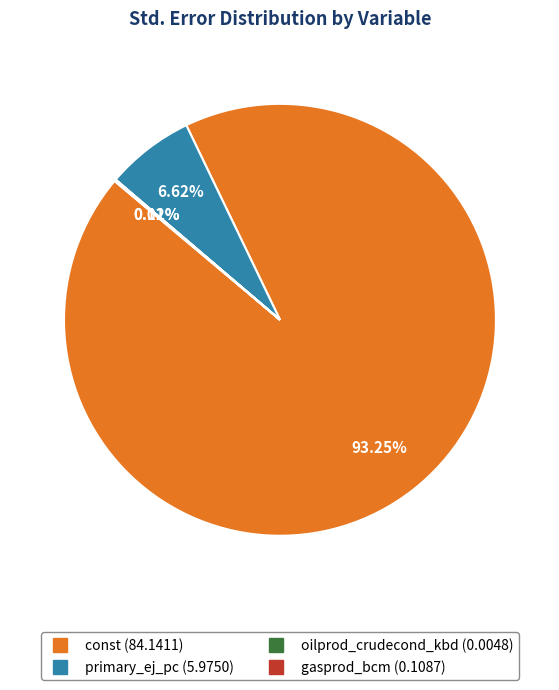

Is the sum of const and primary_ej_pc greater than half?

Yes